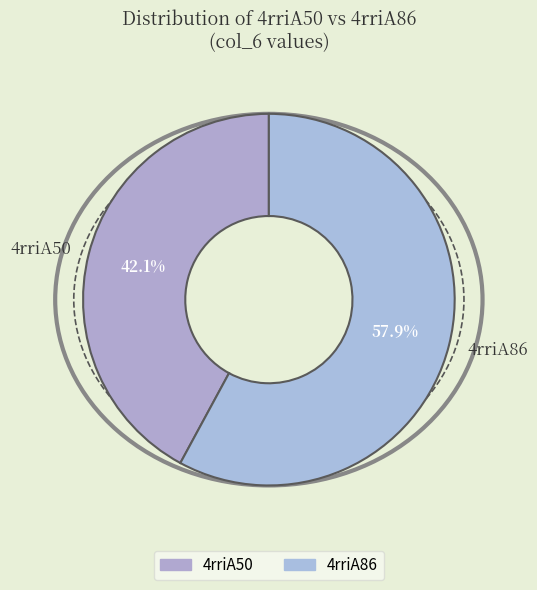

What is the total percentage of 4rriA86 and 4rriA50?

100.0%